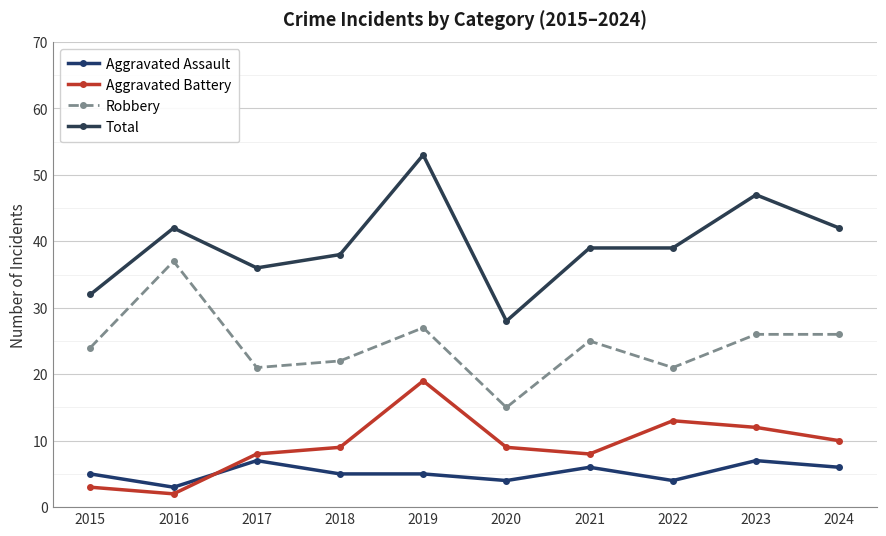

How many lines are shown in the chart?

4